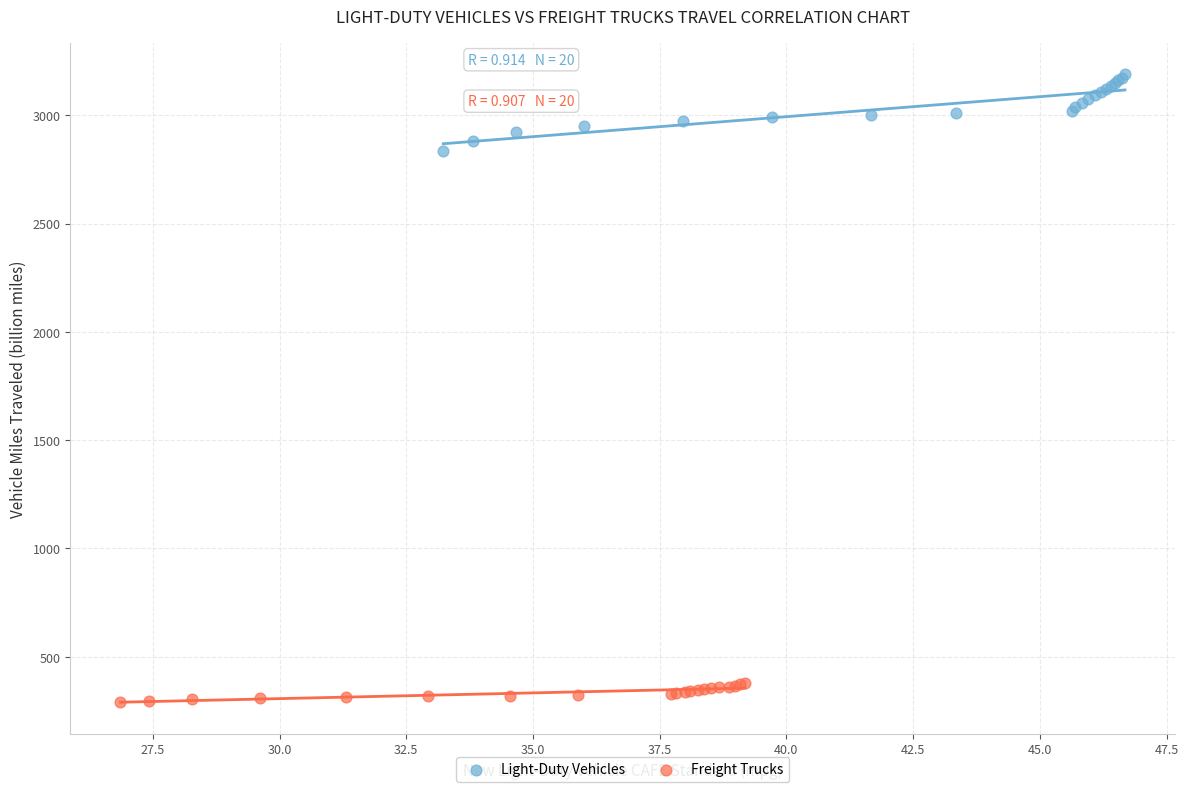

Which series reaches the maximum Y coordinate?

Light-Duty Vehicles